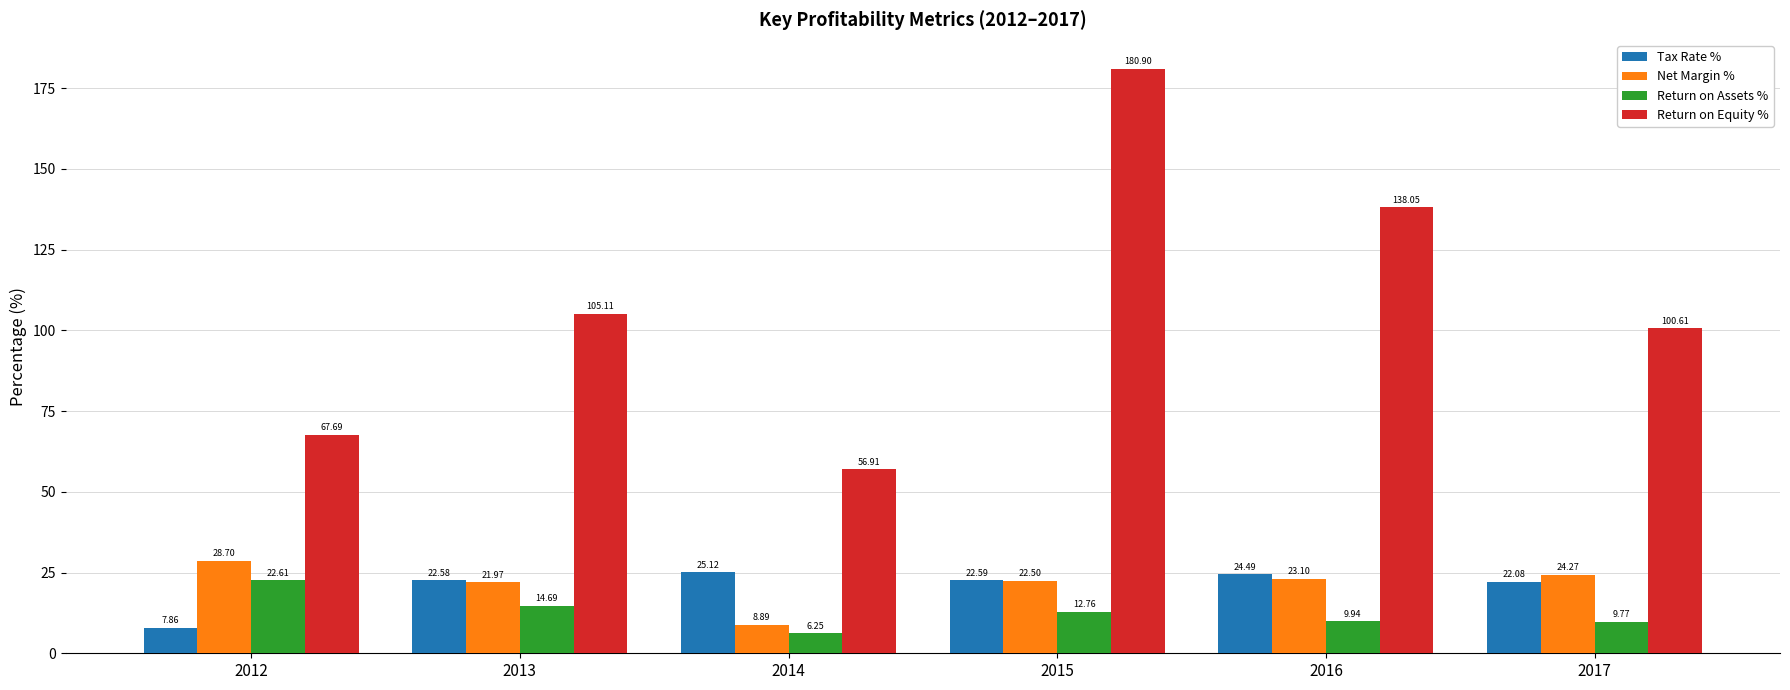

Are the bars grouped side by side (vs. stacked)?

Yes